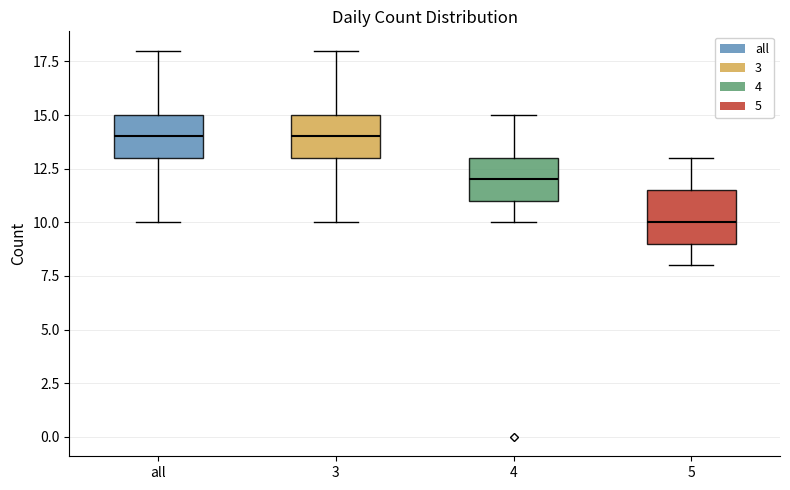

Reading left to right, transcribe this box plot: for each box, give where its median line is, the range the box spans, and where its two whiskers end, as read against the y-axis. The values are not printed on the chart, so give them approximately, as read against the axis.

all: median 14.0, box 13.0 to 15.0, whiskers 10.0 to 18.0
3: median 14.0, box 13.0 to 15.0, whiskers 10.0 to 18.0
4: median 12.0, box 11.0 to 13.0, whiskers 10.0 to 15.0
5: median 10.0, box 9.0 to 11.5, whiskers 8.0 to 13.0